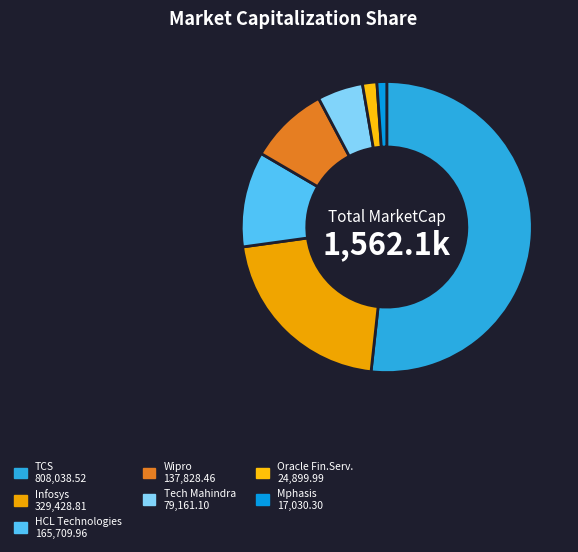

Combined, what portion of the pie is TCS and Tech Mahindra?

56.8%